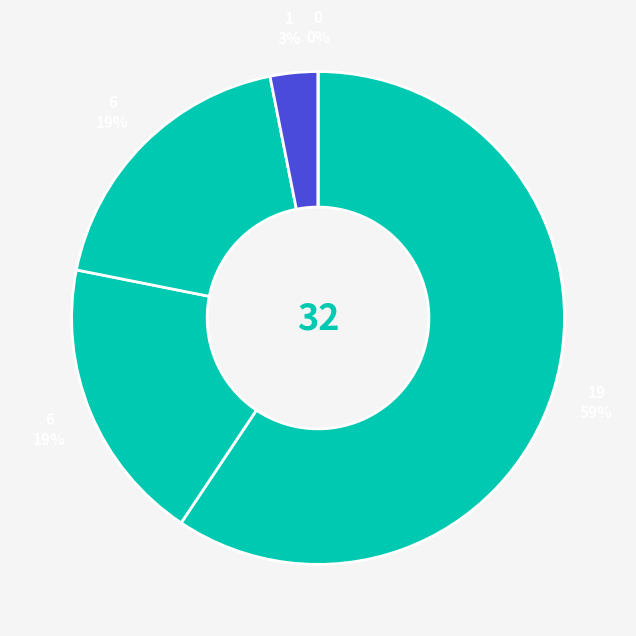

To the nearest percent, what is the average slice percentage?

17%